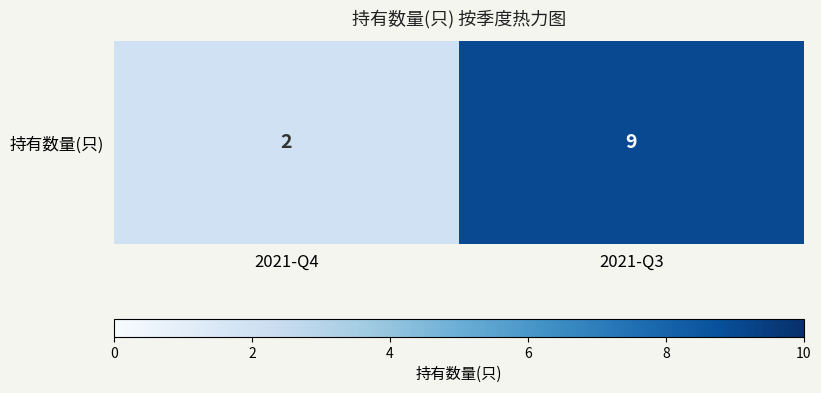

Rank the categories by value from lowest to highest.

2021-Q4, 2021-Q3